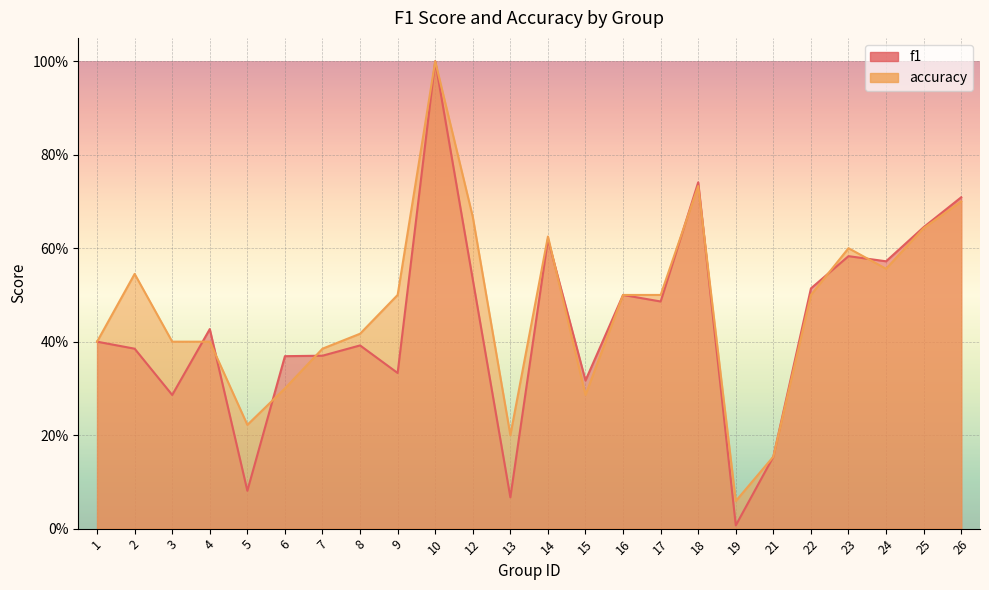

True or false: accuracy and f1 intersect in this chart.

True